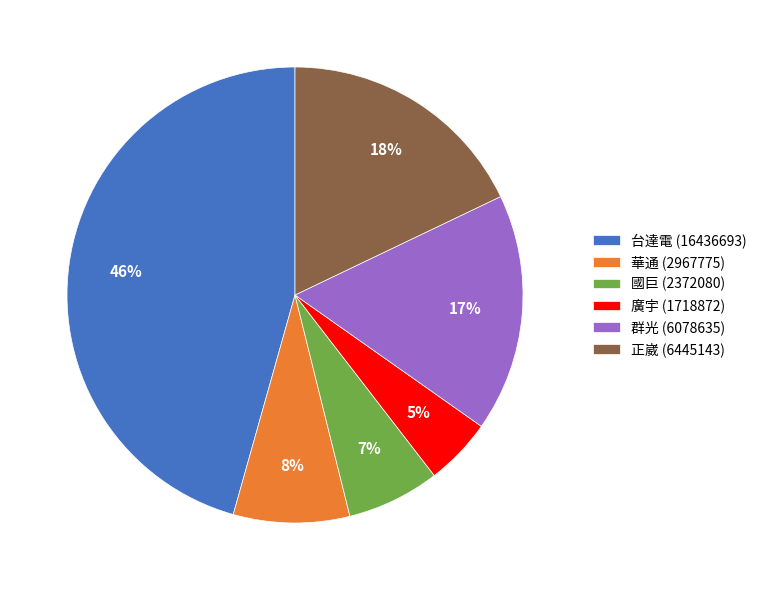

To the nearest percent, what portion does 群光 (6078635) represent?

17%